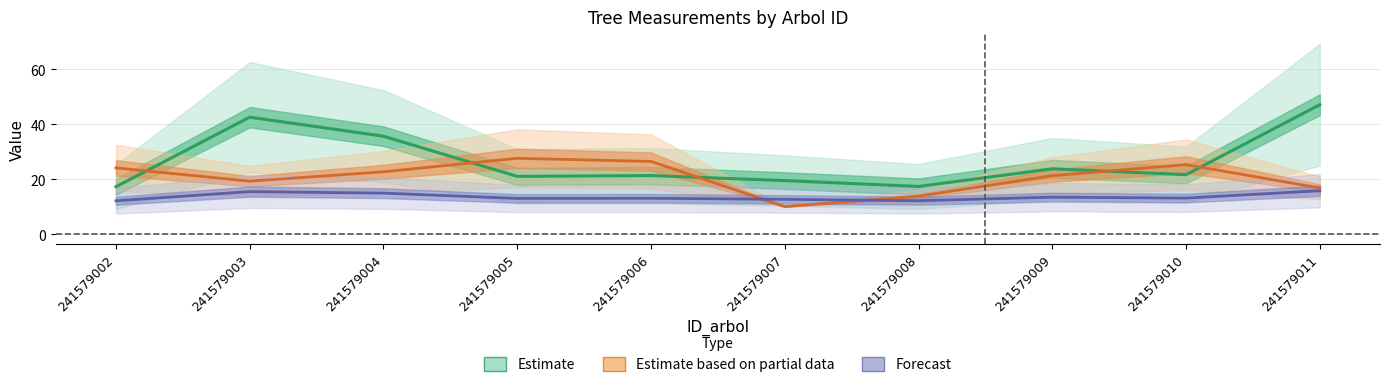

List the series in order of their overall mean, highest first.

Estimate, Estimate based on partial data, Forecast